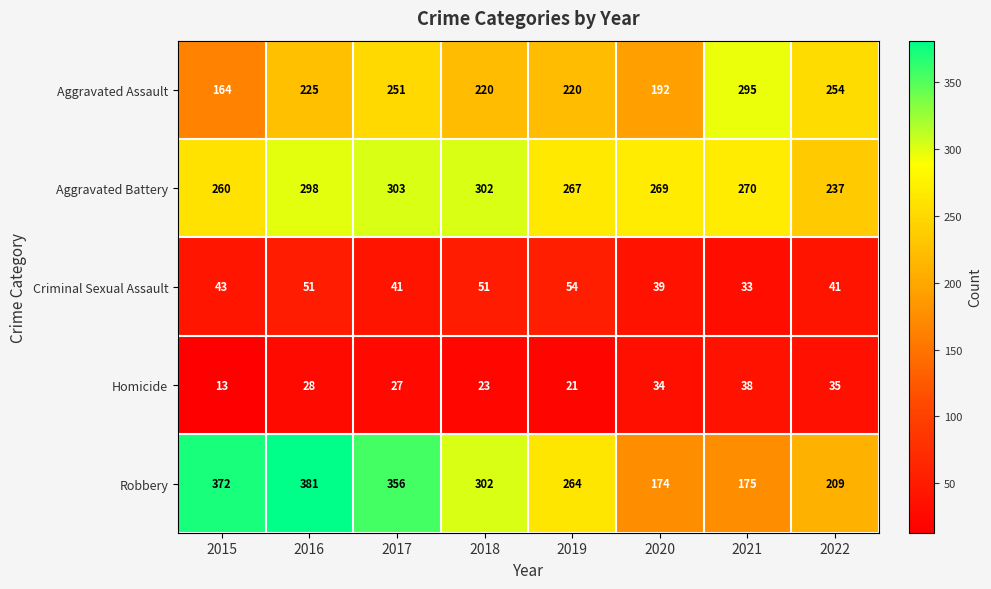

What is the difference between the second highest and second lowest values in the Aggravated Assault series?

62